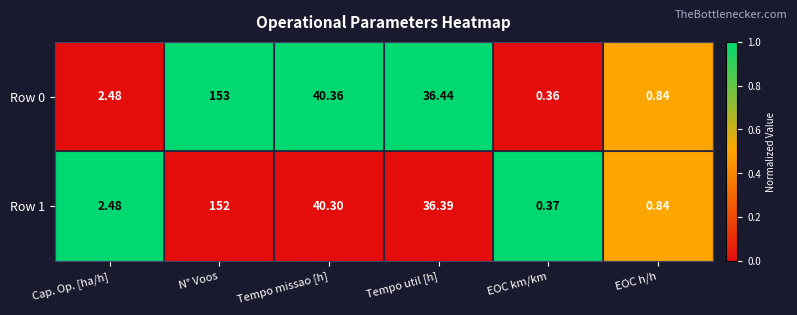

At which label is Row 1 closest to 76?

Tempo missao [h]